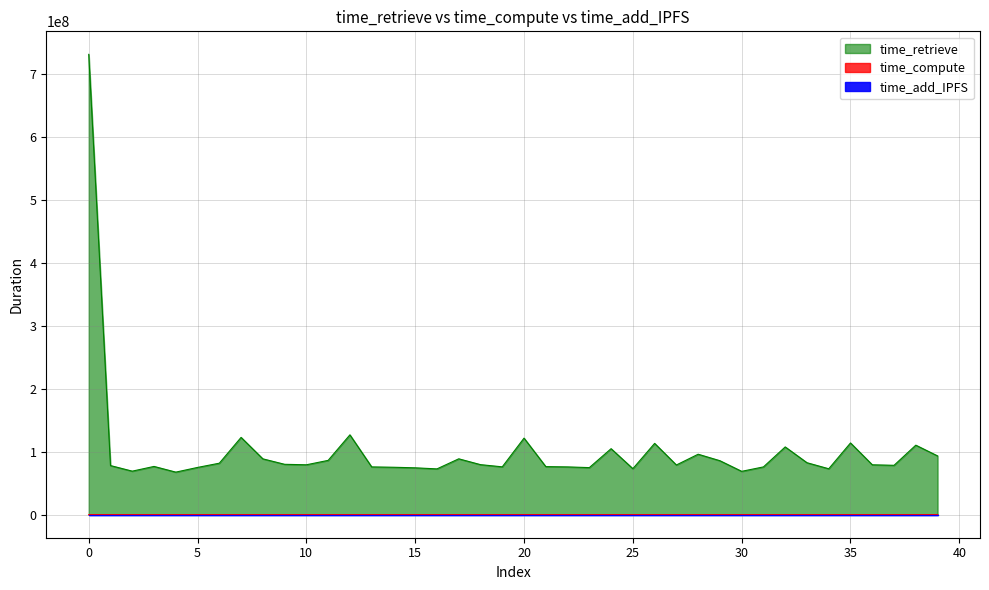

What is the label of the 9th point from the right?

31